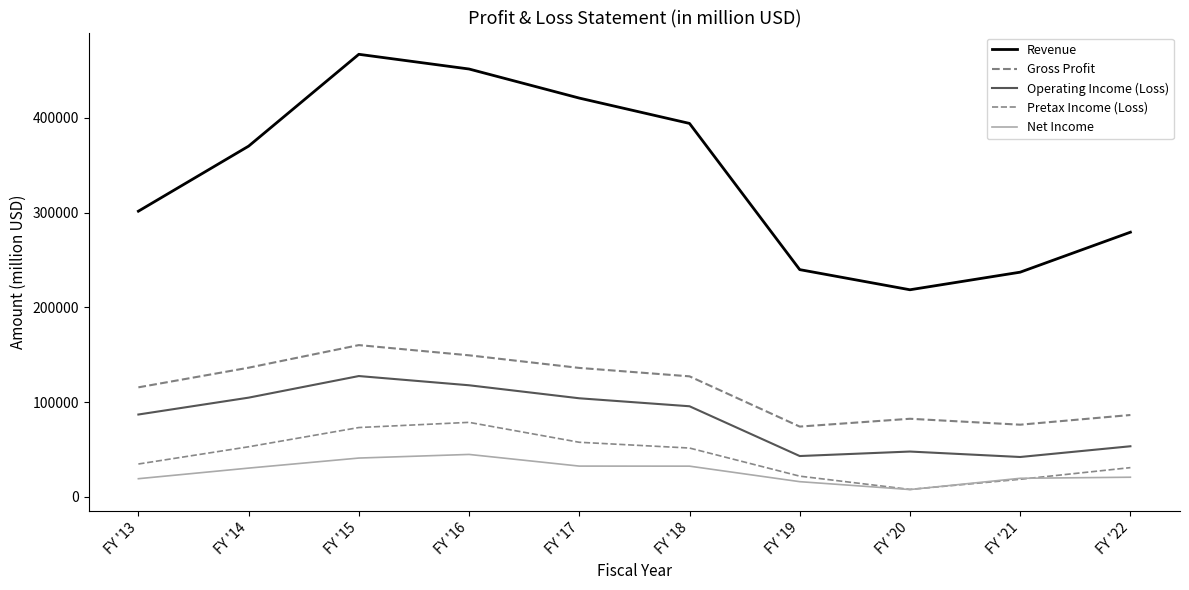

Rank the series at FY '13 from lowest to highest value.

Net Income, Pretax Income (Loss), Operating Income (Loss), Gross Profit, Revenue